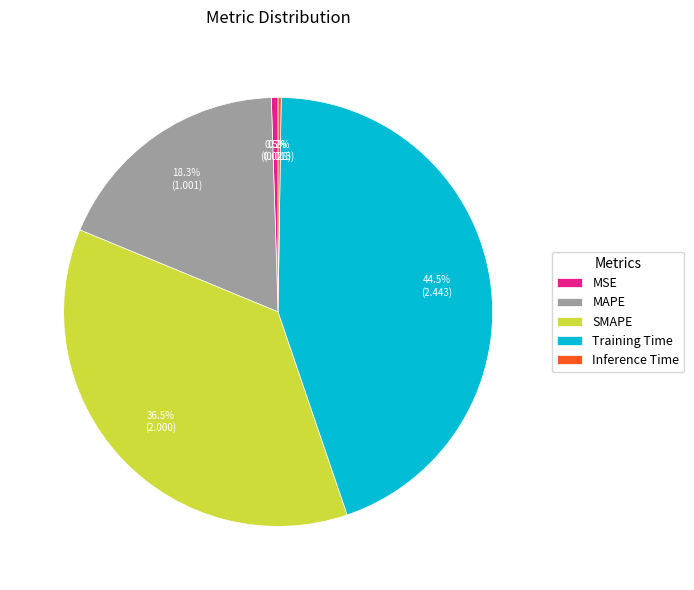

What portion of the pie excludes Training Time?

55.5%